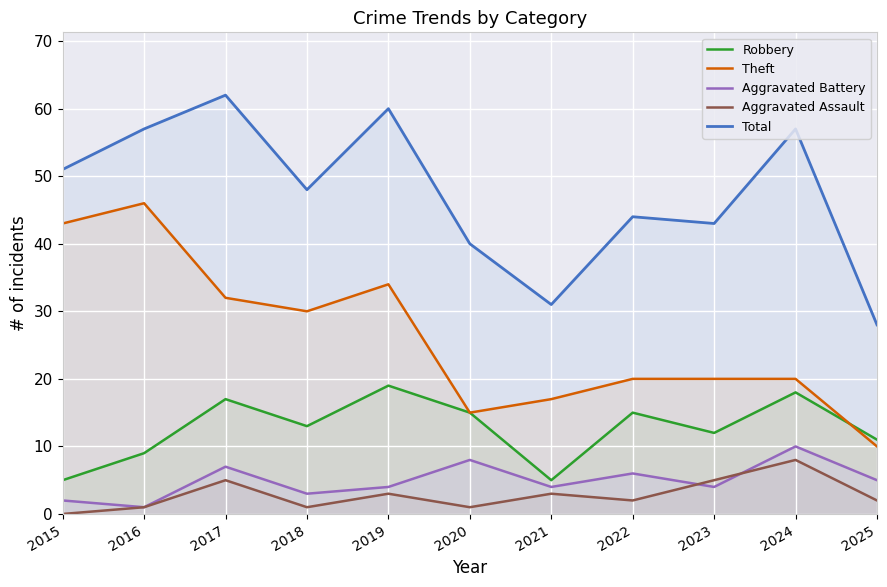

What is the total value across all series at 2022?

87